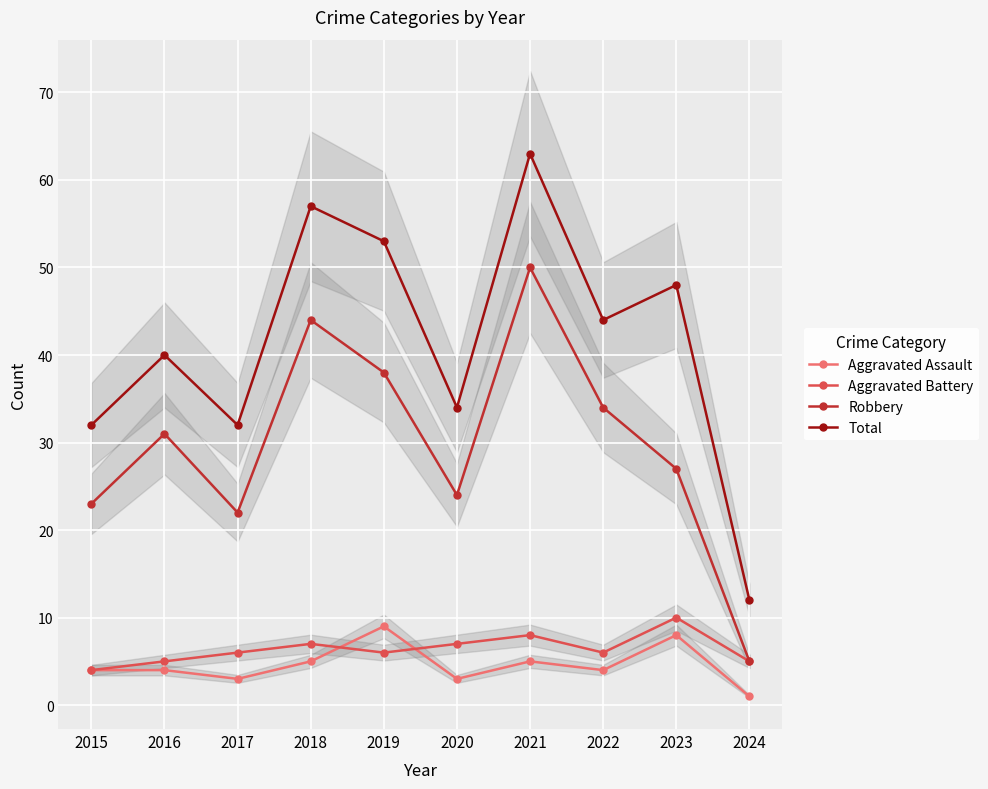

True or false: Aggravated Battery and Total cross at least once.

False